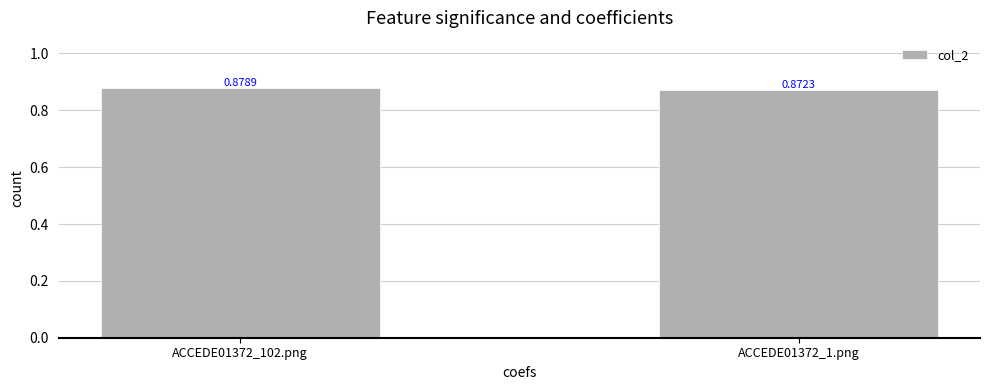

Rank the categories by value from lowest to highest.

ACCEDE01372_1.png, ACCEDE01372_102.png